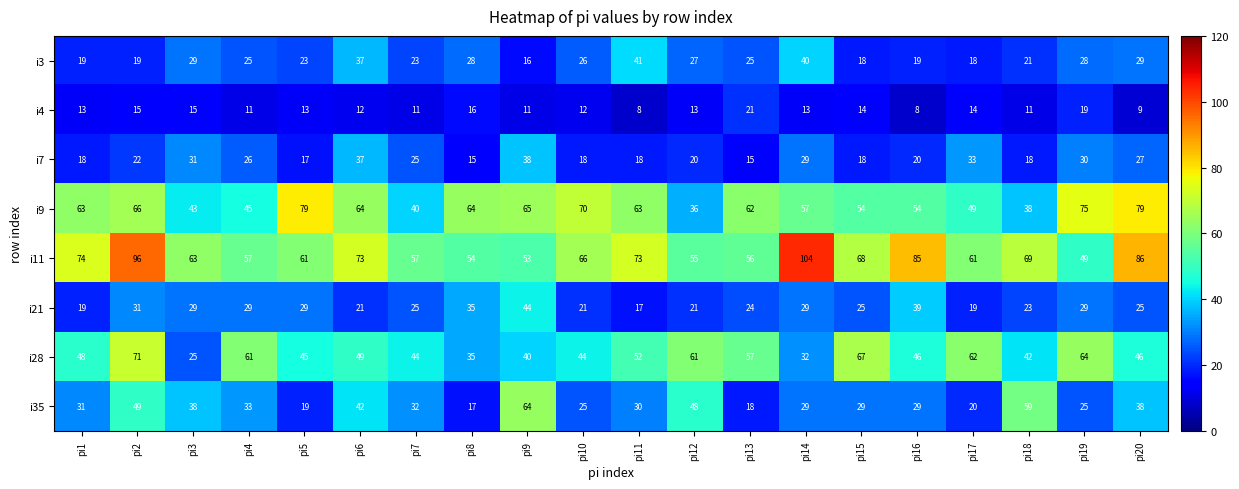

What is the difference between the second highest and second lowest values in the i9 series?

41